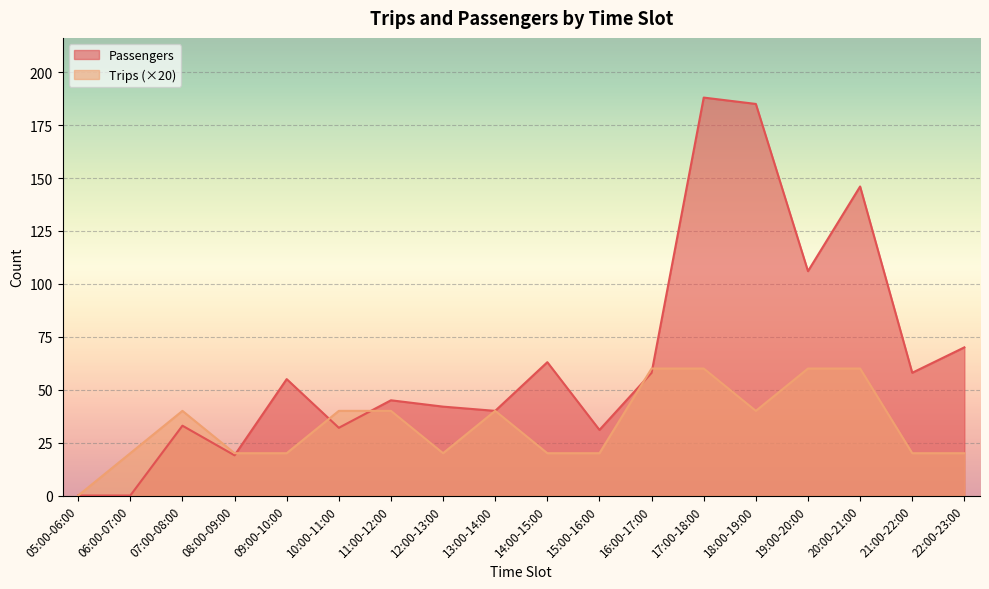

Which series has the largest total across all categories?

Passengers